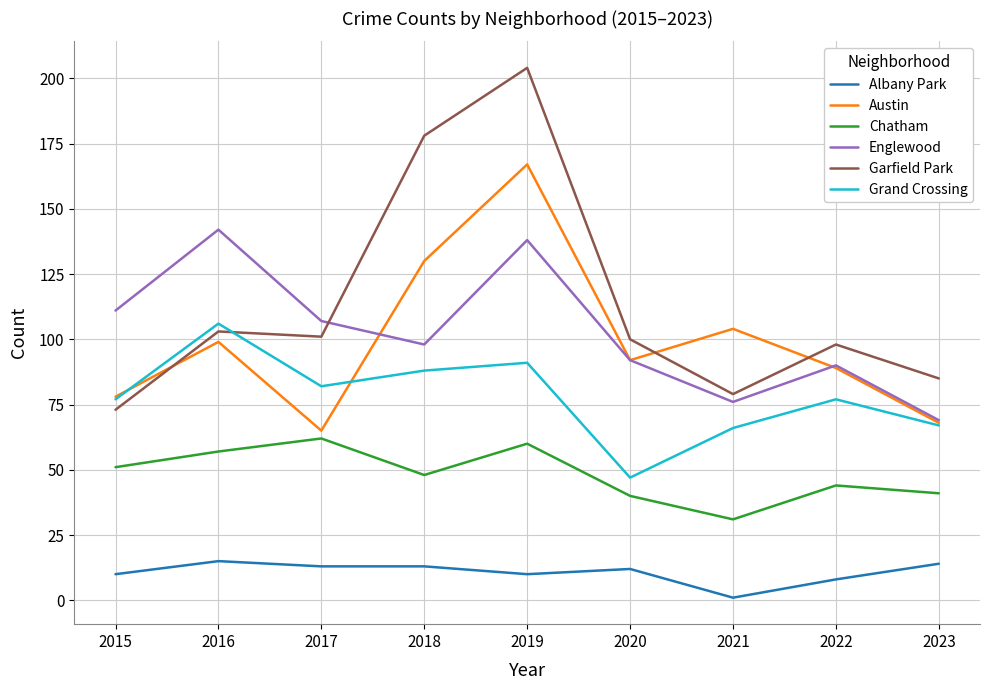

Which label corresponds to the largest value in the chart?

2019